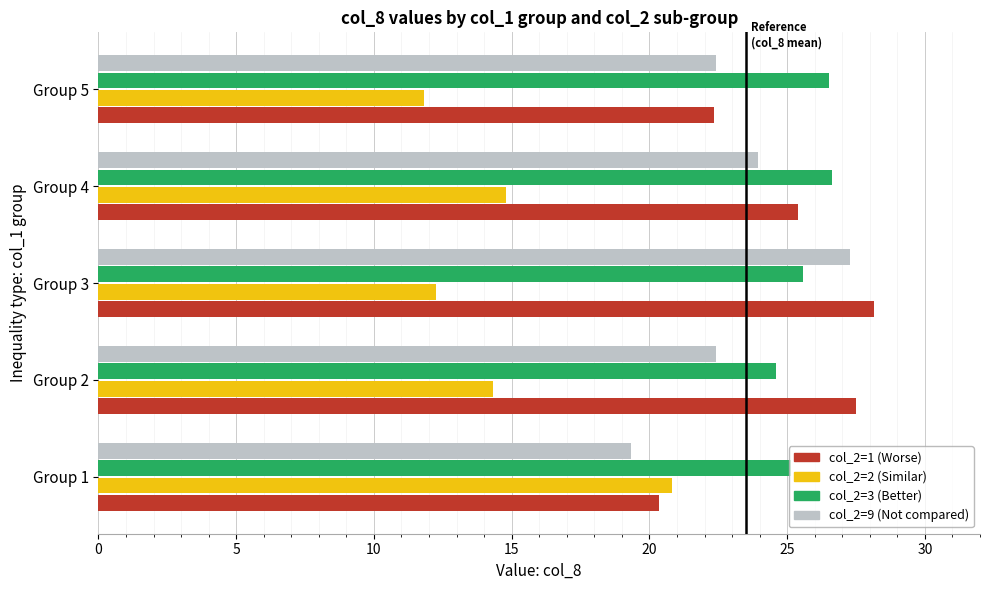

What is the total value across all series at Group 1?

85.6